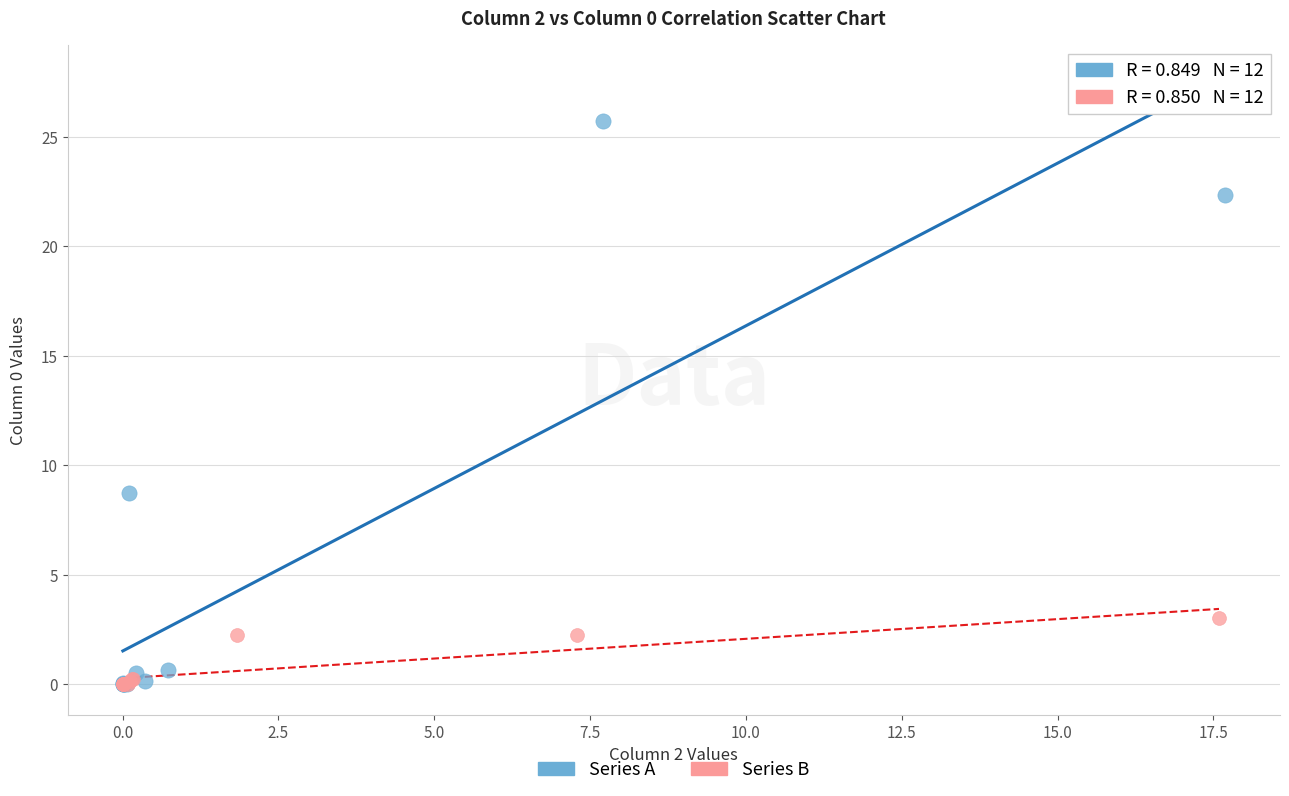

Which series reaches the maximum Y coordinate?

Series A